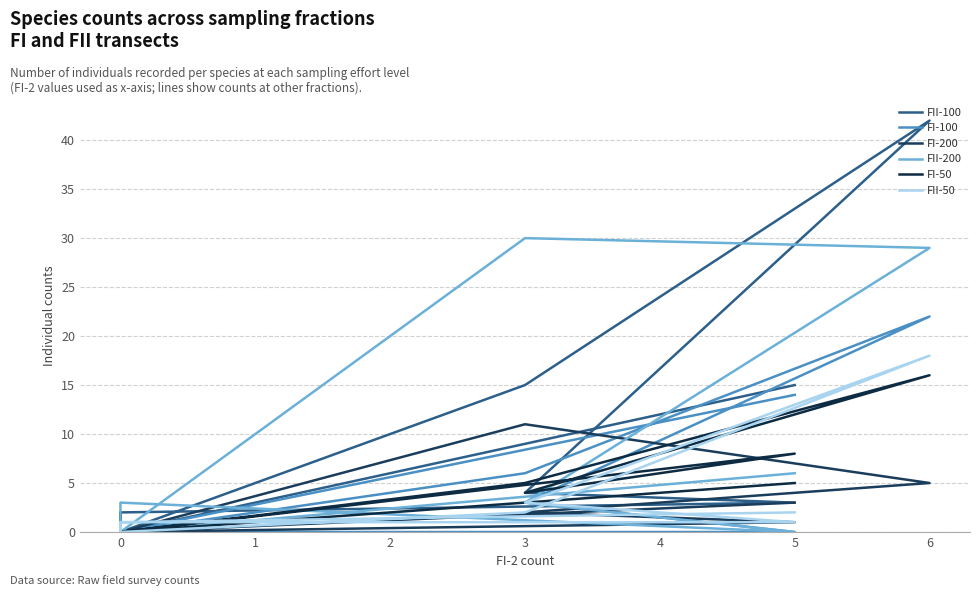

Is it true that FII-50 equals 2 at 5?

False